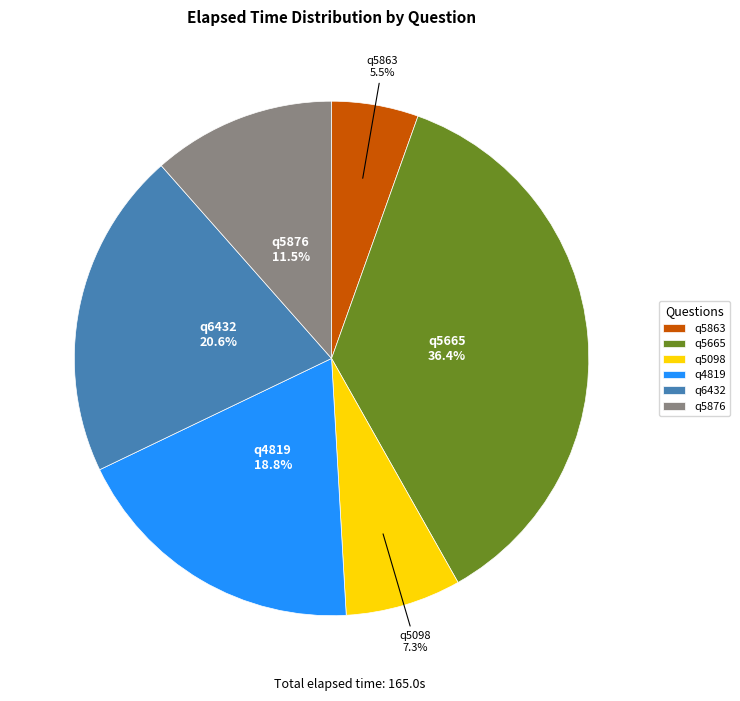

Combined, what portion of the pie is q4819 and q5876?

30.3%